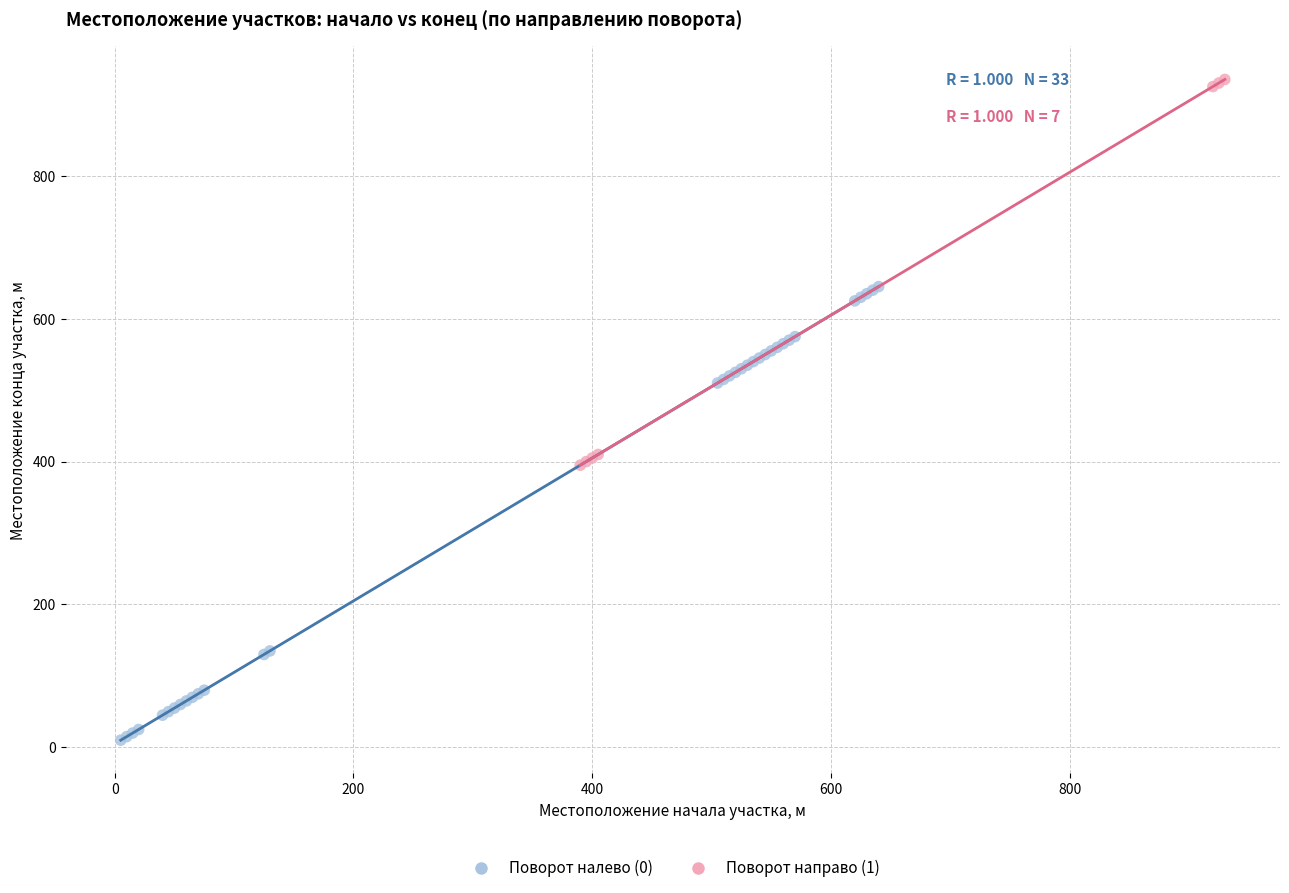

Which series has the widest spread of Y values?

Поворот налево (0)